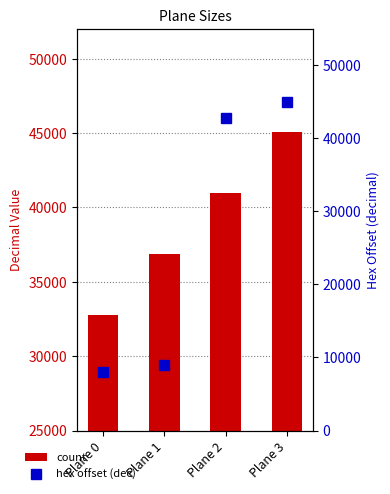

What is the sum of the count values at Plane 1 and Plane 0?

69632